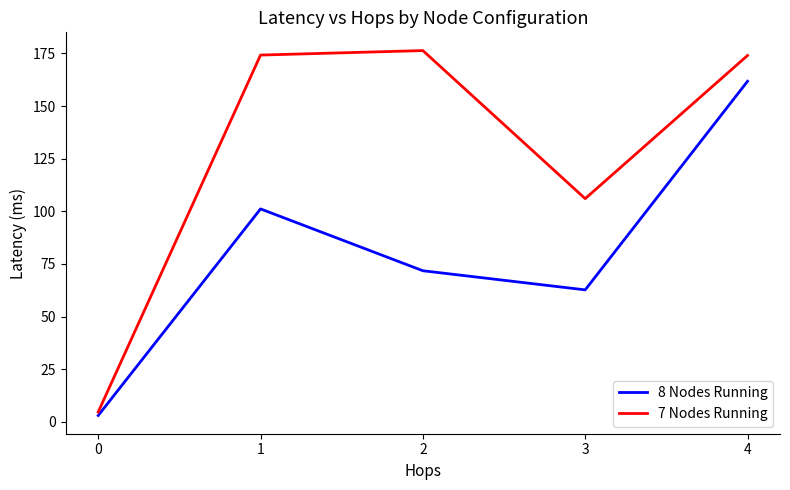

True or false: 8 Nodes Running and 7 Nodes Running cross at least once.

False